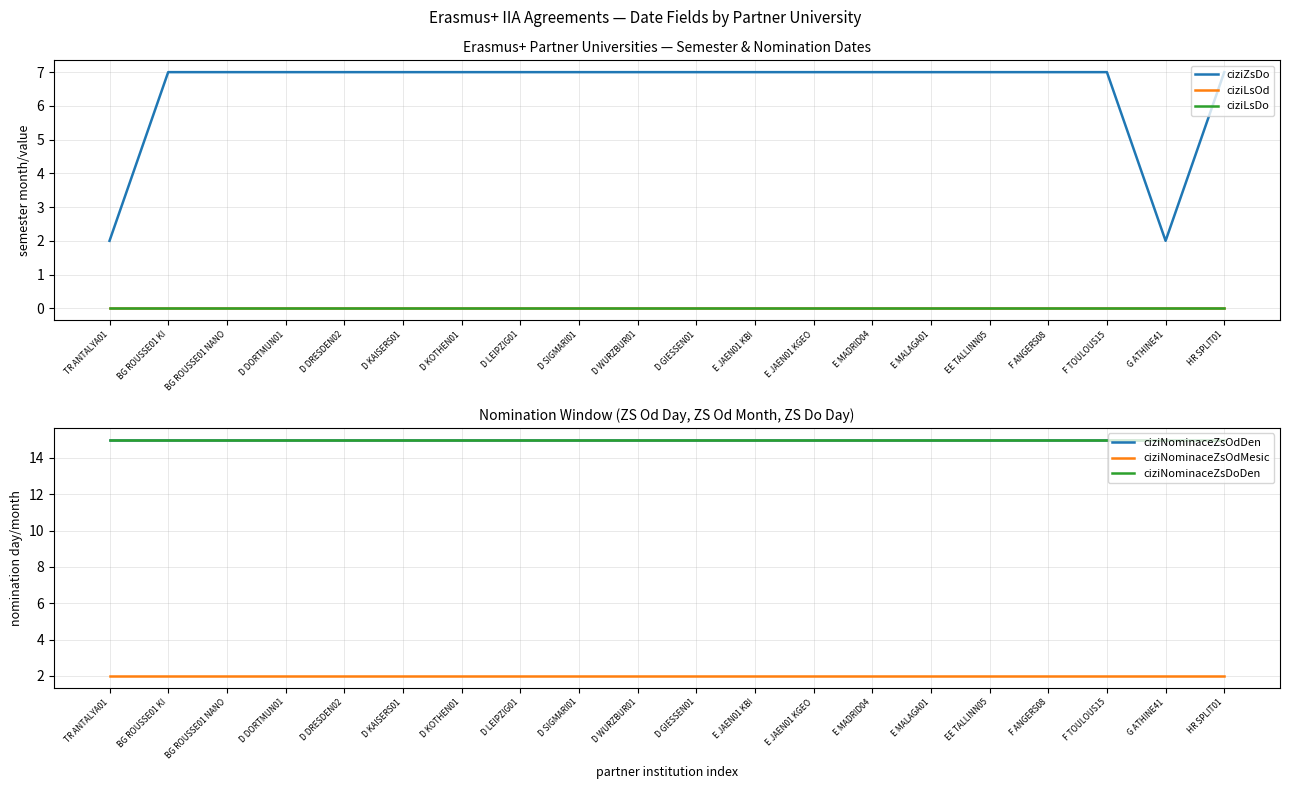

Reading right to left, list all the values displayed in this chart.

ciziZsDo: HR SPLIT01=7	G ATHINE41=2	F TOULOUS15=7	F ANGERS08=7	EE TALLINN05=7	E MALAGA01=7	E MADRID04=7	E JAEN01 KGEO=7	E JAEN01 KBI=7	D GIESSEN01=7	D WURZBUR01=7	D SIGMARI01=7	D LEIPZIG01=7	D KOTHEN01=7	D KAISERS01=7	D DRESDEN02=7	D DORTMUN01=7	BG ROUSSE01 NANO=7	BG ROUSSE01 KI=7	TR ANTALYA01=2
ciziLsOd: HR SPLIT01=0	G ATHINE41=0	F TOULOUS15=0	F ANGERS08=0	EE TALLINN05=0	E MALAGA01=0	E MADRID04=0	E JAEN01 KGEO=0	E JAEN01 KBI=0	D GIESSEN01=0	D WURZBUR01=0	D SIGMARI01=0	D LEIPZIG01=0	D KOTHEN01=0	D KAISERS01=0	D DRESDEN02=0	D DORTMUN01=0	BG ROUSSE01 NANO=0	BG ROUSSE01 KI=0	TR ANTALYA01=0
ciziLsDo: HR SPLIT01=0	G ATHINE41=0	F TOULOUS15=0	F ANGERS08=0	EE TALLINN05=0	E MALAGA01=0	E MADRID04=0	E JAEN01 KGEO=0	E JAEN01 KBI=0	D GIESSEN01=0	D WURZBUR01=0	D SIGMARI01=0	D LEIPZIG01=0	D KOTHEN01=0	D KAISERS01=0	D DRESDEN02=0	D DORTMUN01=0	BG ROUSSE01 NANO=0	BG ROUSSE01 KI=0	TR ANTALYA01=0
ciziNominaceZsOdDen: HR SPLIT01=15	G ATHINE41=15	F TOULOUS15=15	F ANGERS08=15	EE TALLINN05=15	E MALAGA01=15	E MADRID04=15	E JAEN01 KGEO=15	E JAEN01 KBI=15	D GIESSEN01=15	D WURZBUR01=15	D SIGMARI01=15	D LEIPZIG01=15	D KOTHEN01=15	D KAISERS01=15	D DRESDEN02=15	D DORTMUN01=15	BG ROUSSE01 NANO=15	BG ROUSSE01 KI=15	TR ANTALYA01=15
ciziNominaceZsOdMesic: HR SPLIT01=2	G ATHINE41=2	F TOULOUS15=2	F ANGERS08=2	EE TALLINN05=2	E MALAGA01=2	E MADRID04=2	E JAEN01 KGEO=2	E JAEN01 KBI=2	D GIESSEN01=2	D WURZBUR01=2	D SIGMARI01=2	D LEIPZIG01=2	D KOTHEN01=2	D KAISERS01=2	D DRESDEN02=2	D DORTMUN01=2	BG ROUSSE01 NANO=2	BG ROUSSE01 KI=2	TR ANTALYA01=2
ciziNominaceZsDoDen: HR SPLIT01=15	G ATHINE41=15	F TOULOUS15=15	F ANGERS08=15	EE TALLINN05=15	E MALAGA01=15	E MADRID04=15	E JAEN01 KGEO=15	E JAEN01 KBI=15	D GIESSEN01=15	D WURZBUR01=15	D SIGMARI01=15	D LEIPZIG01=15	D KOTHEN01=15	D KAISERS01=15	D DRESDEN02=15	D DORTMUN01=15	BG ROUSSE01 NANO=15	BG ROUSSE01 KI=15	TR ANTALYA01=15